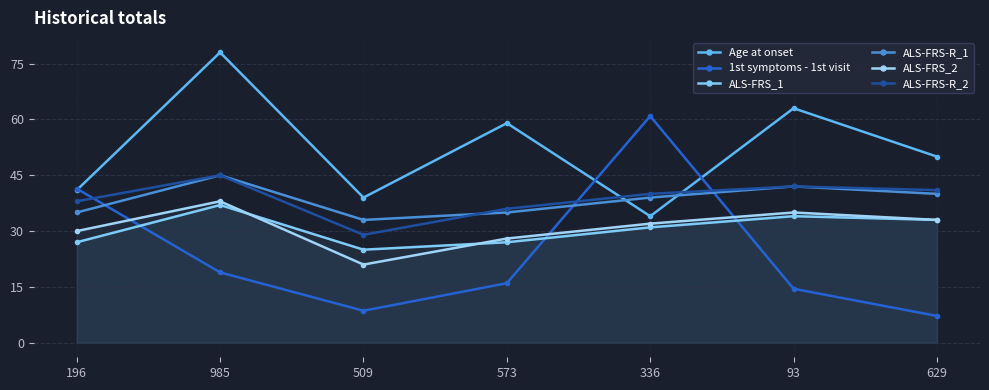

What is the difference between the maximum and minimum values in the 1st symptoms - 1st visit series?

53.7